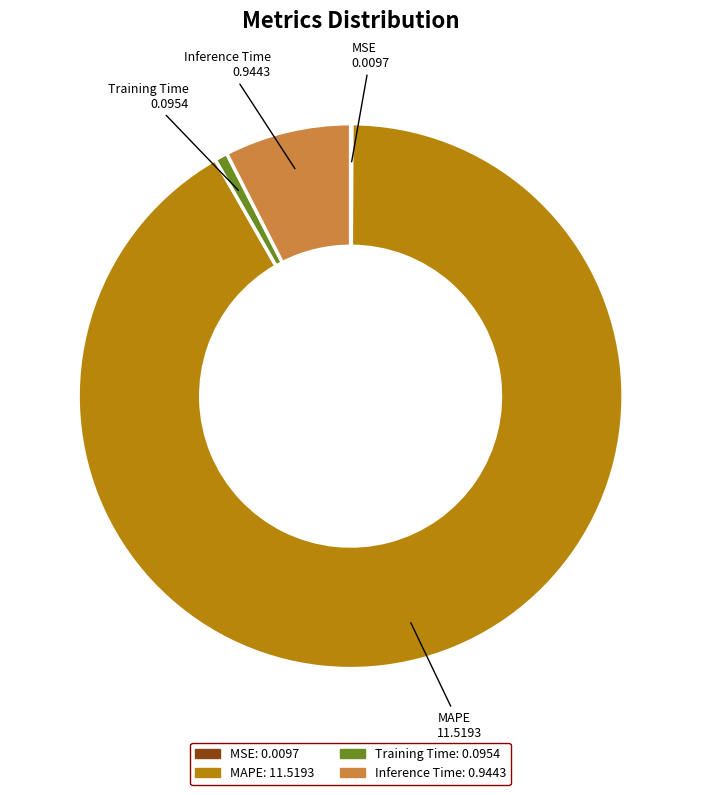

Does Inference Time represent more than half of the total?

No